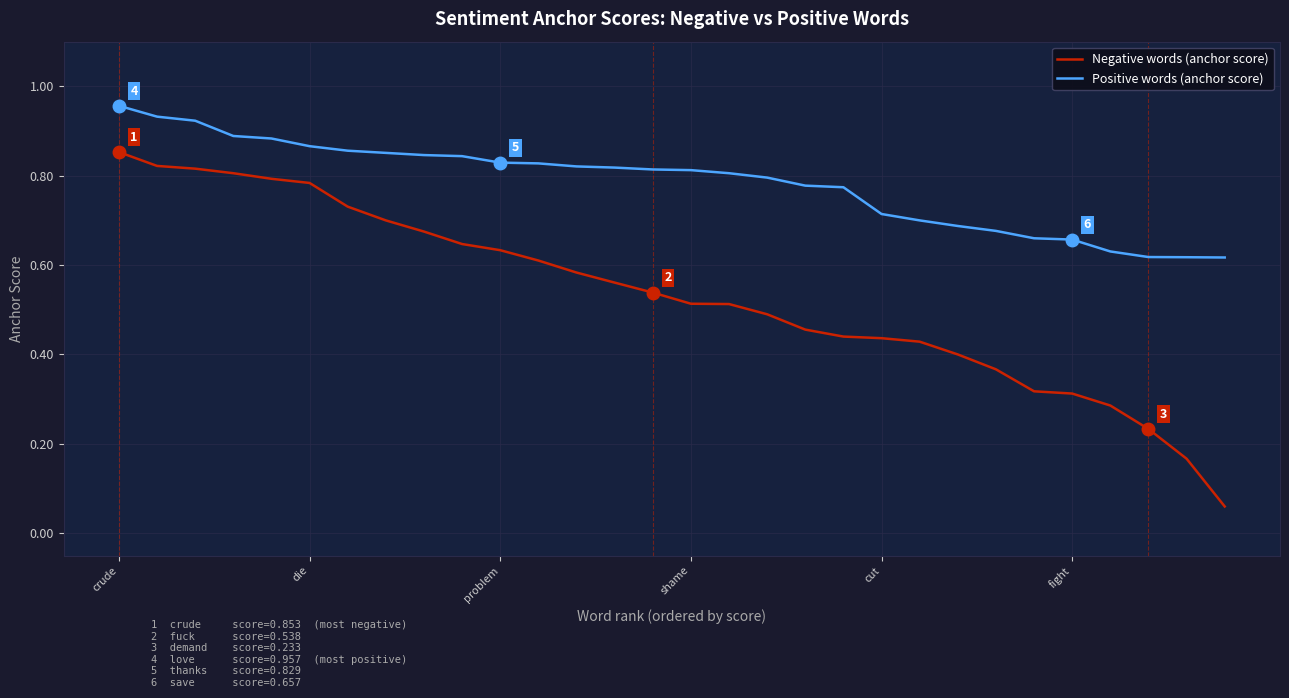

True or false: Negative words (anchor score) and Positive words (anchor score) cross at least once.

False